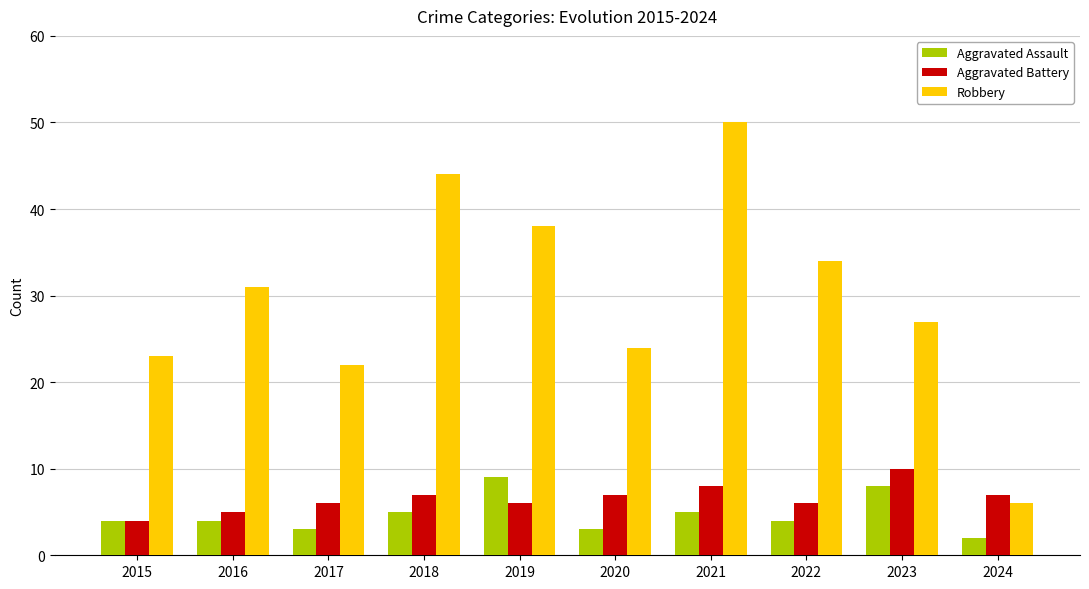

The value of Robbery at 2022 is 16. True or false?

False